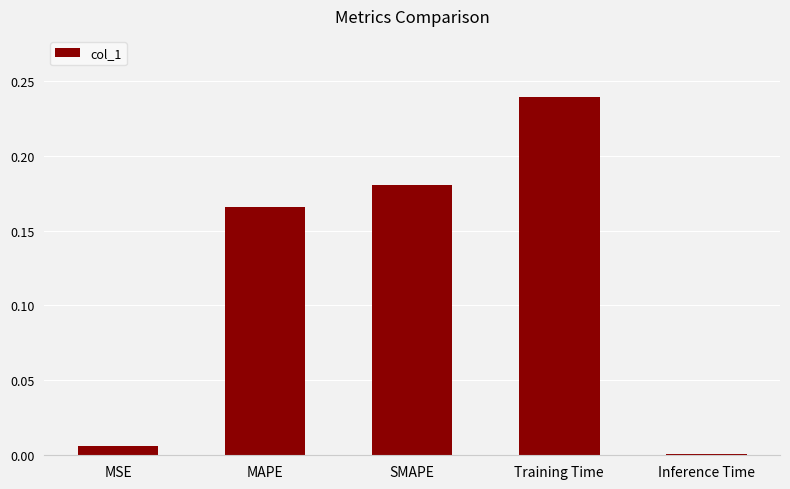

What is the change in value from MSE to Training Time?

+0.2